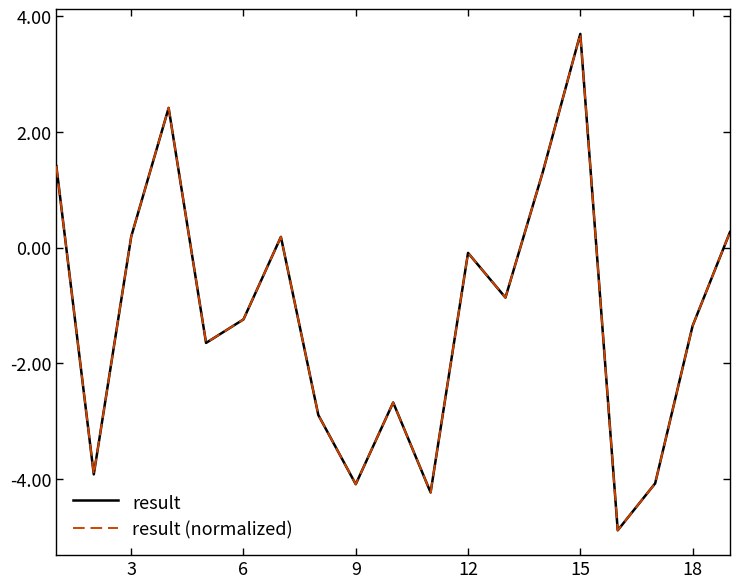

What is the maximum value for result (normalized)?

3.7